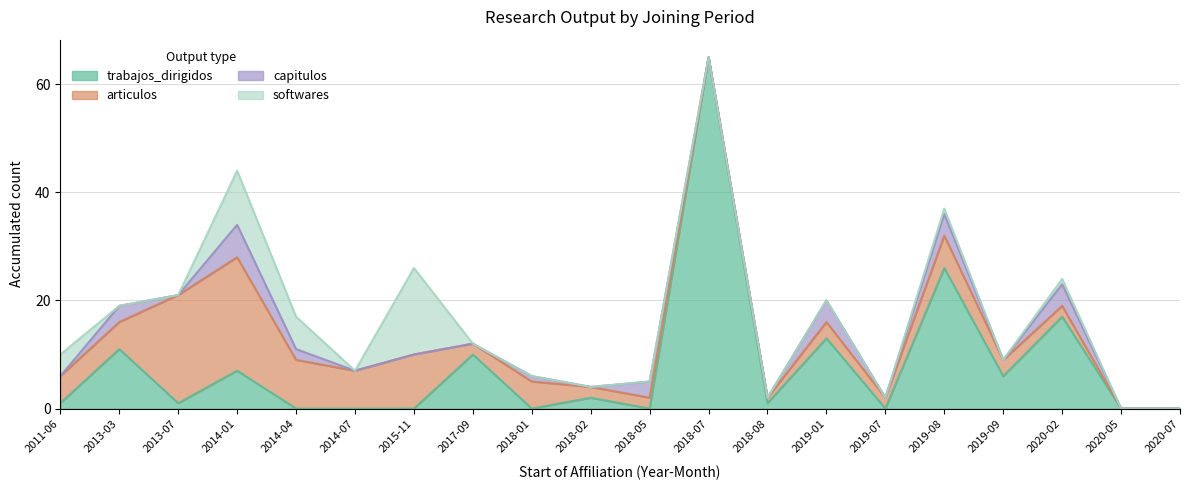

What is the sum of all softwares values?

38